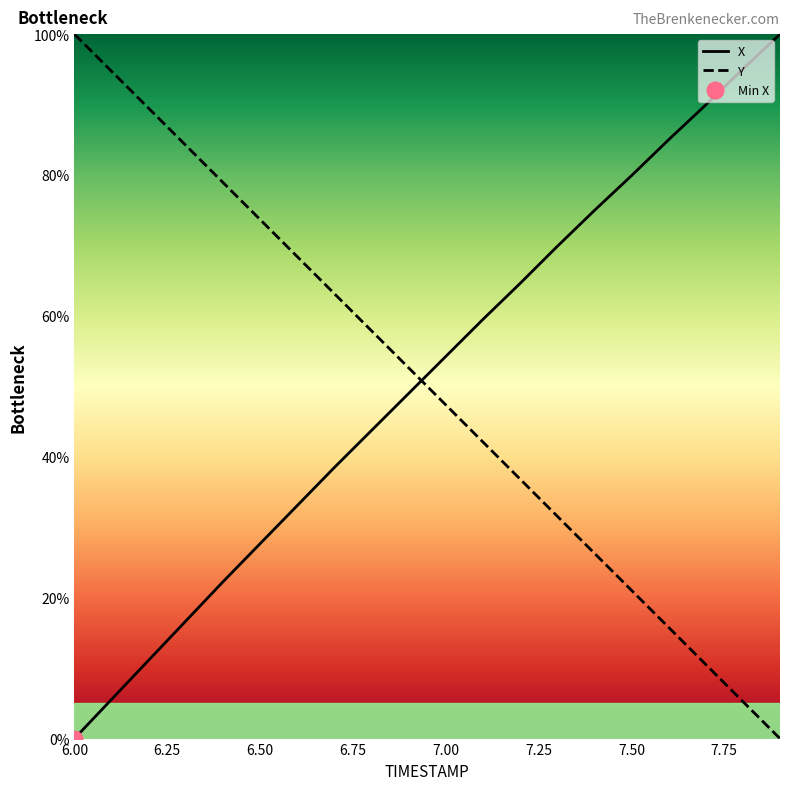

The value of X at 6.8 is 27.7. True or false?

False